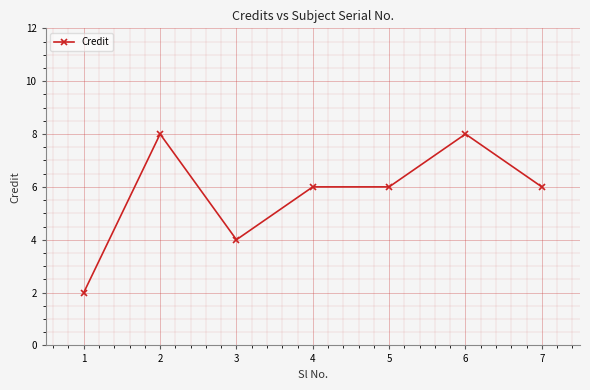

What is the minimum value shown in the chart?

2